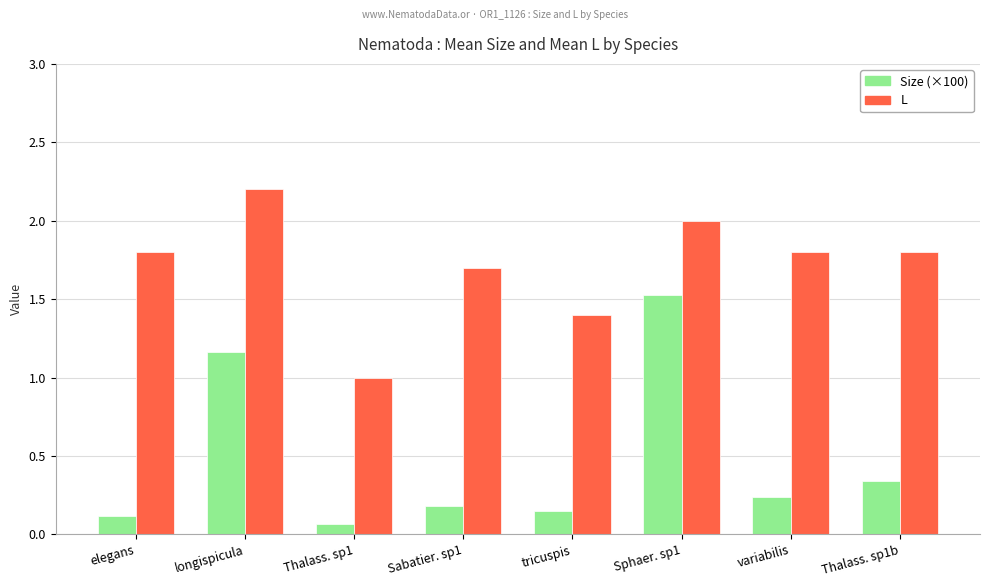

What is the sum of all Size (×100) values?

3.8